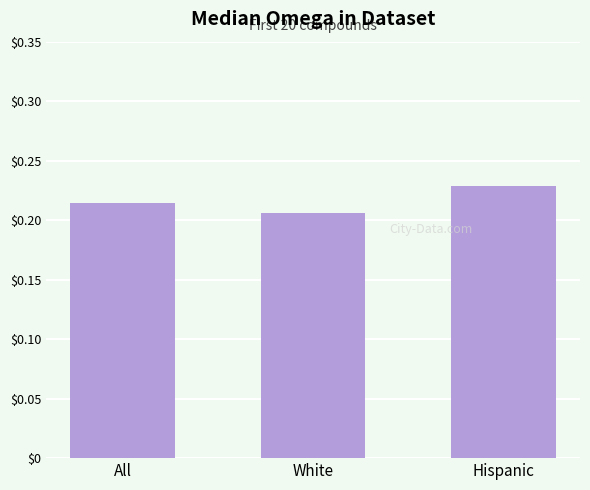

Rank the categories by value from lowest to highest.

White, All, Hispanic